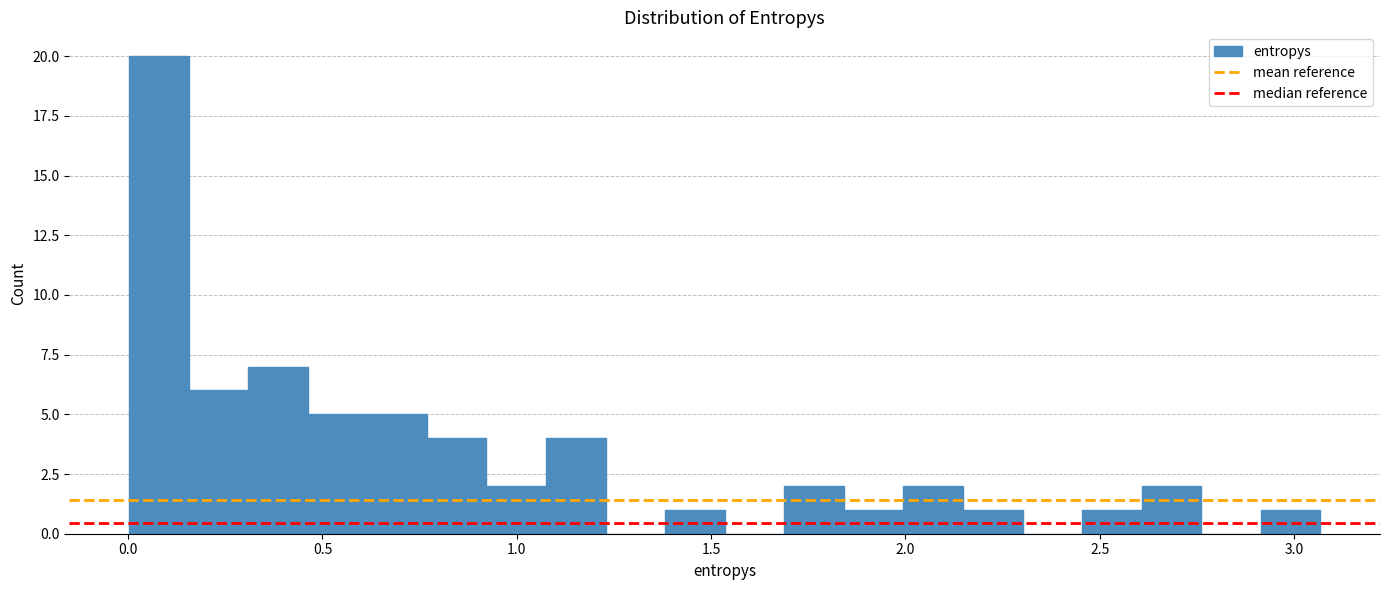

Around what value on the x-axis is the tallest bar? Give the approximate position of its centre, as read against the axis.

0.10